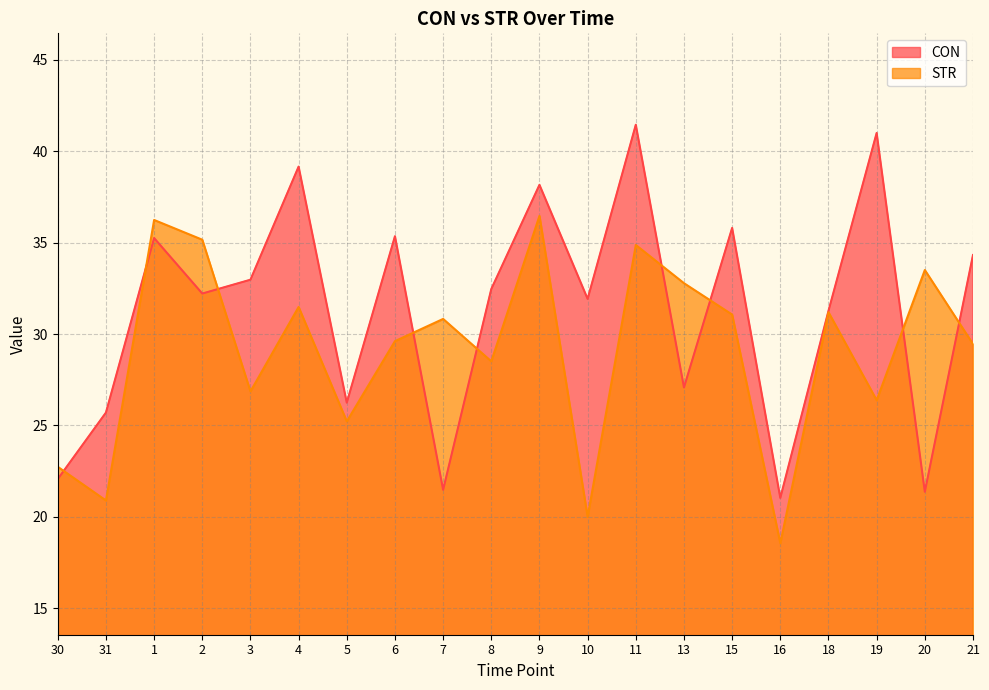

Reading right to left, list all the values displayed in this chart.

CON: 34.3	21.4	41.0	31.3	21.0	35.8	27.1	41.4	31.9	38.2	32.5	21.5	35.3	26.2	39.2	33.0	32.2	35.2	25.7	22.1
STR: 29.5	33.5	26.4	31.2	18.6	31.1	32.8	34.9	20.0	36.5	28.5	30.8	29.6	25.2	31.5	26.9	35.2	36.2	20.9	22.7